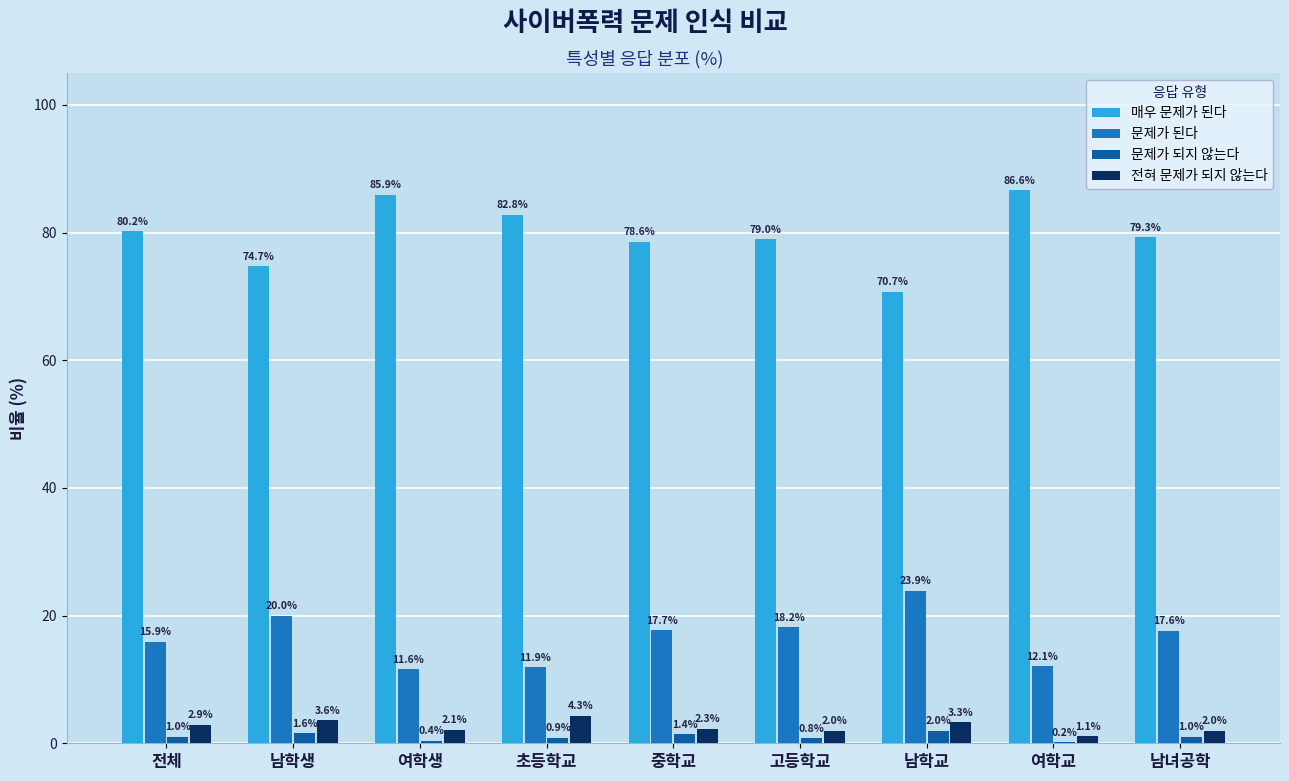

How many distinct data groups are displayed?

4